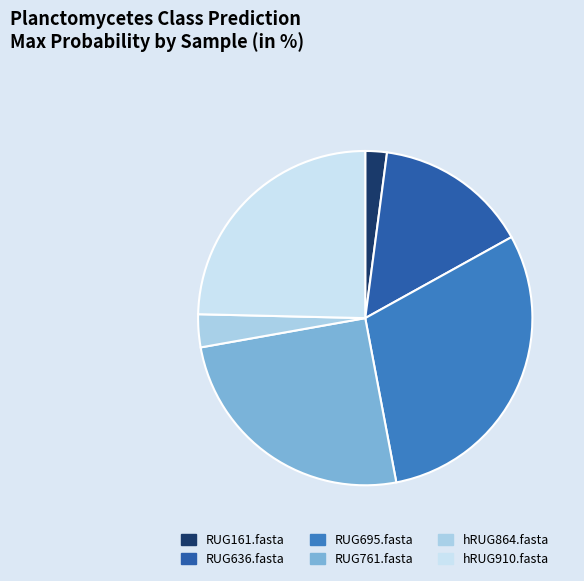

Is it true that RUG761.fasta is 37% of the pie?

False